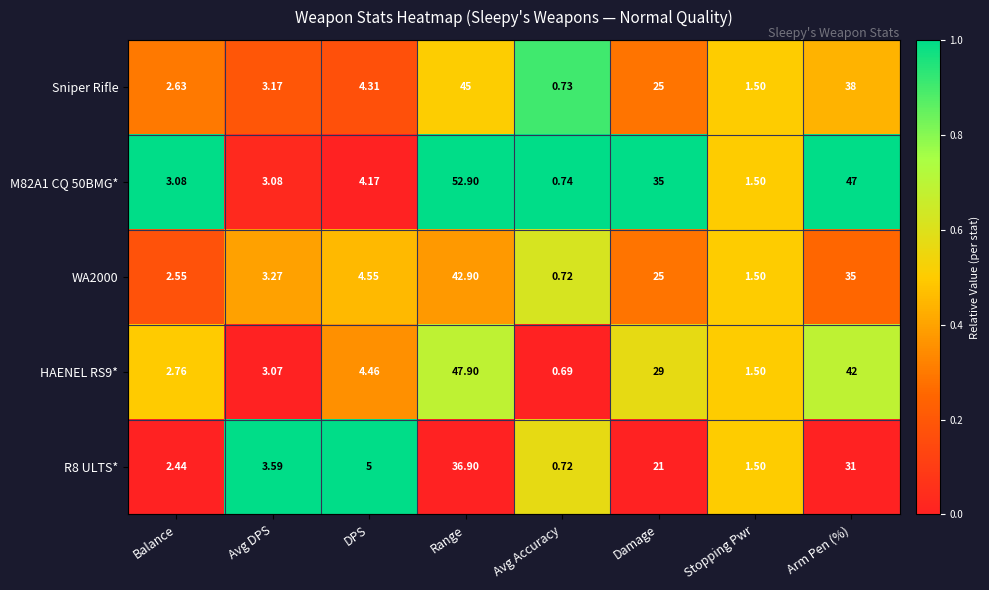

Rank the series at Range from lowest to highest value.

R8 ULTS*, WA2000, Sniper Rifle, HAENEL RS9*, M82A1 CQ 50BMG*